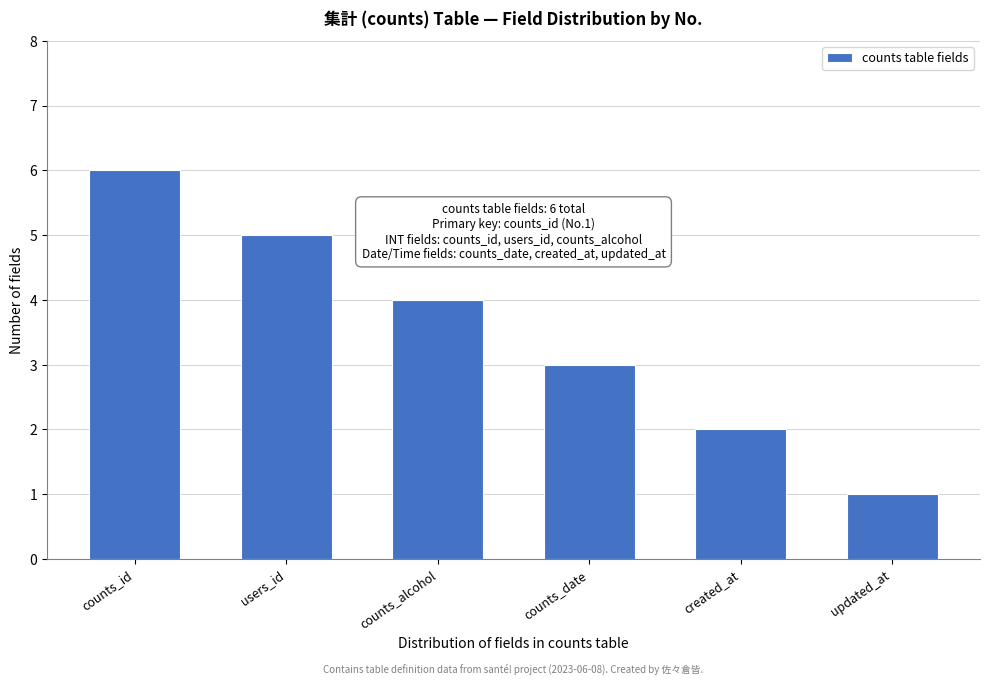

Reading right to left, transcribe all the data shown in this chart.

1	2	3	4	5	6